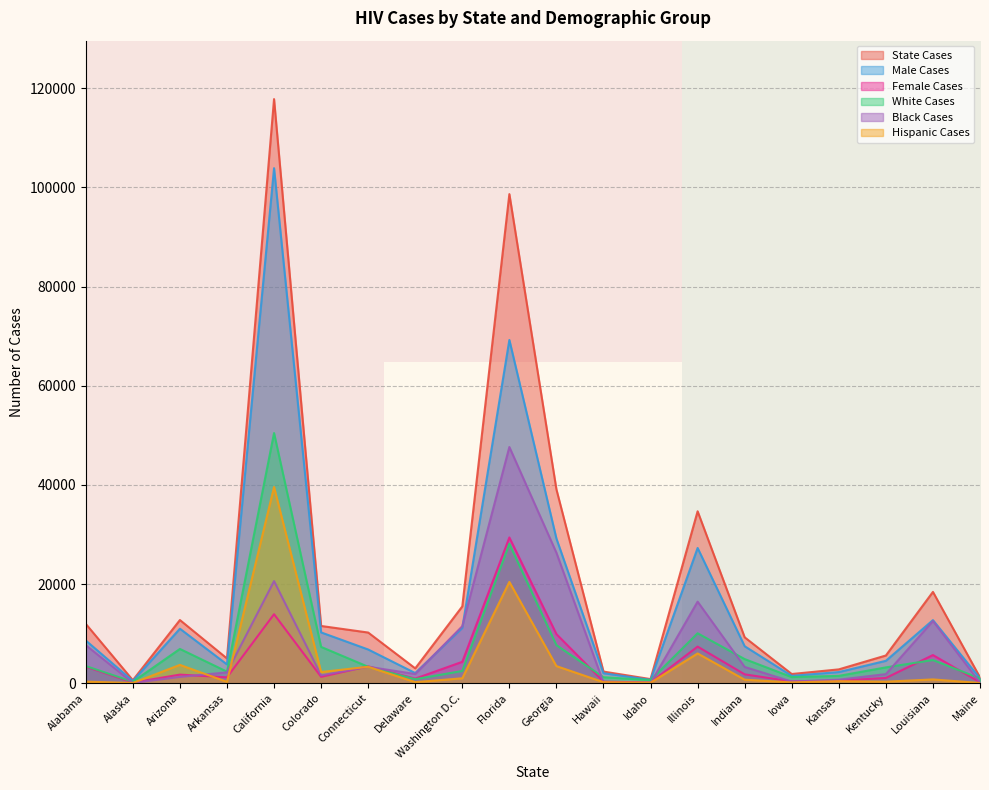

Where is State Cases nearest to the value 59218?

Georgia